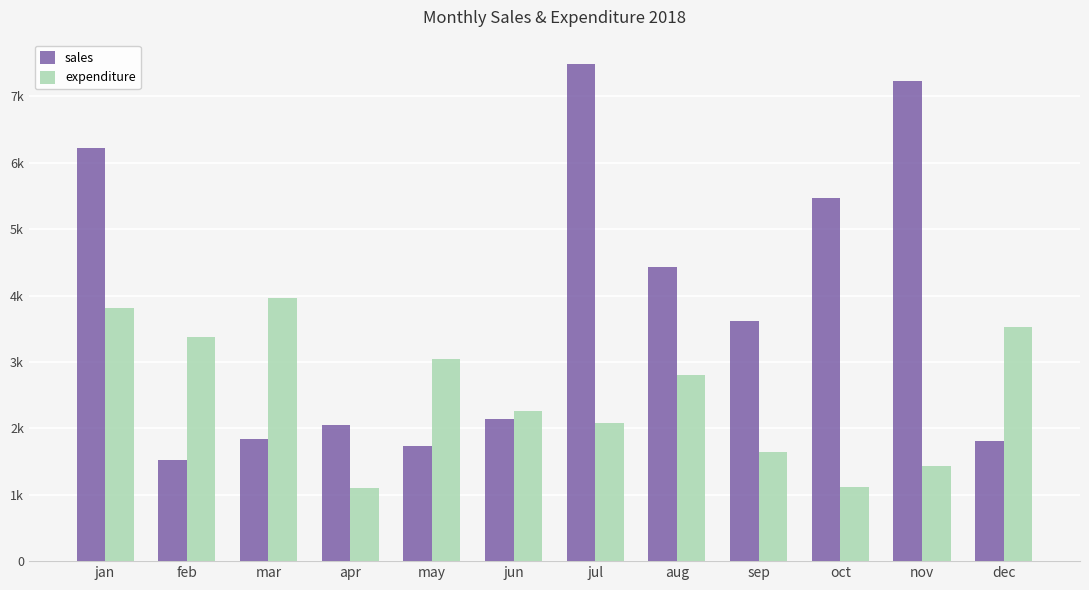

Is the value of sales at feb greater than the value of expenditure at nov?

Yes